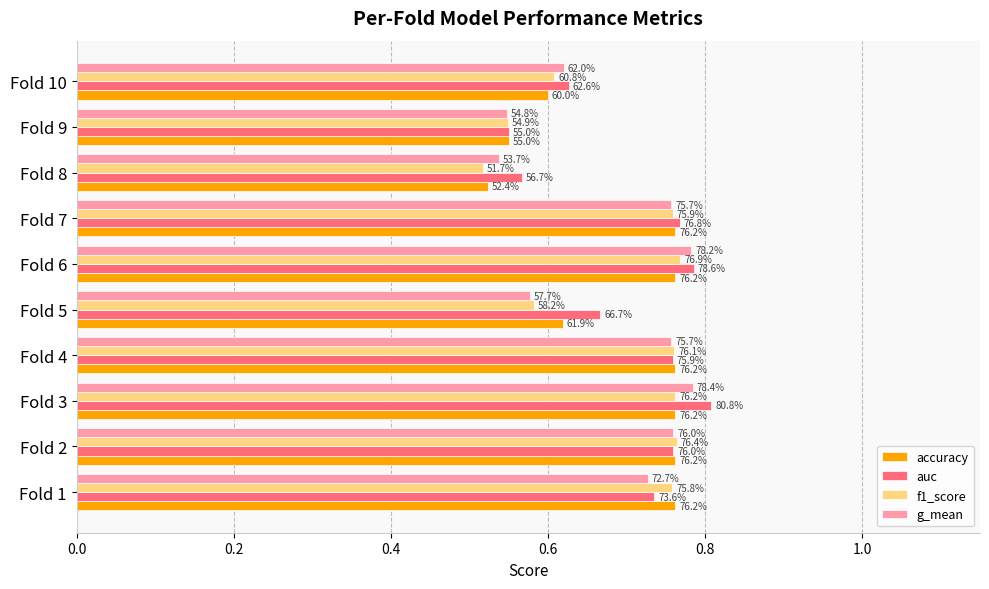

Which series has the largest total across all categories?

auc